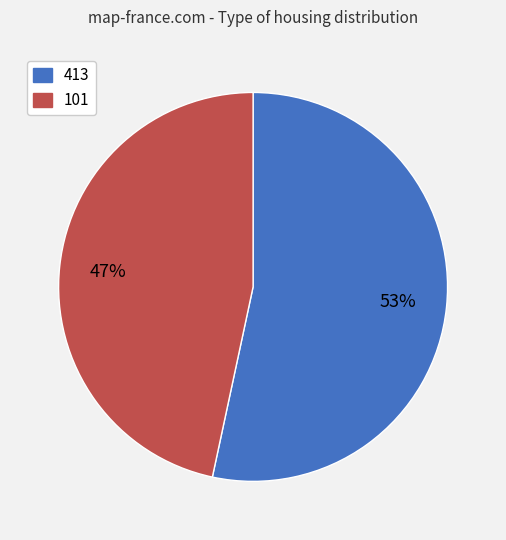

Count the number of slices in the pie.

2